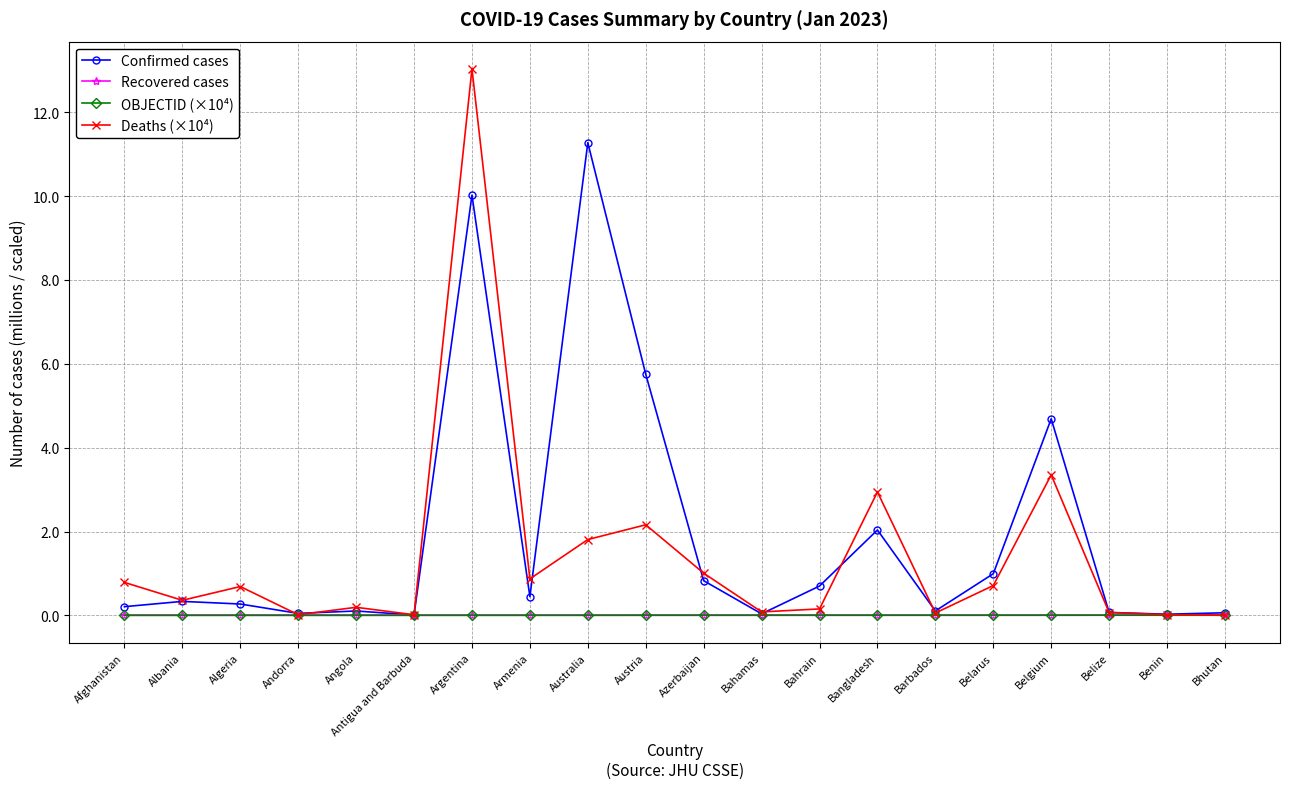

What is the average value of the Deaths (×10⁴) series?

1.4